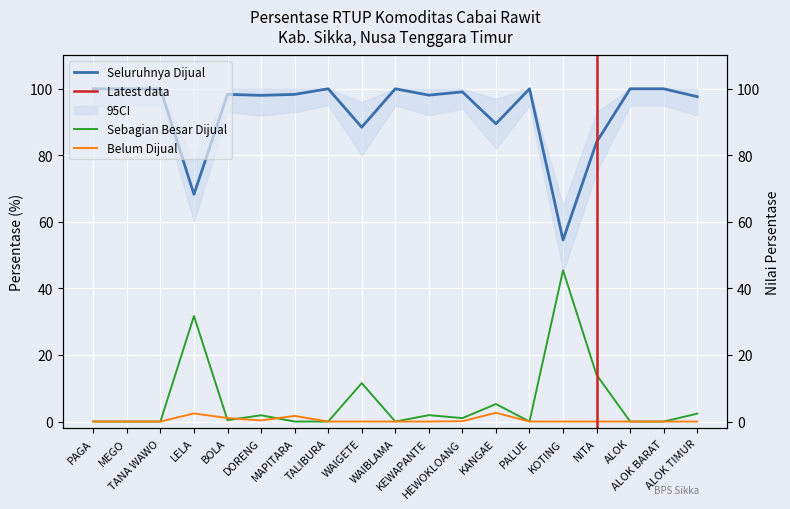

True or false: Belum Dijual and Seluruhnya Dijual intersect in this chart.

False